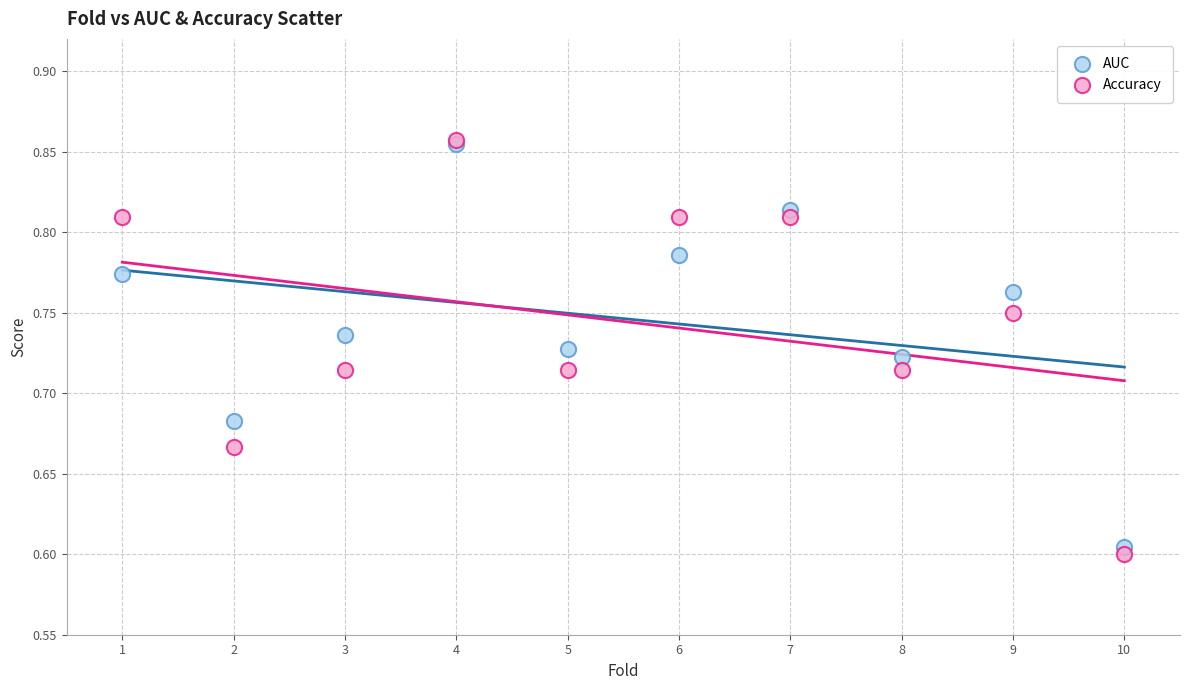

What are all the series names shown in the legend?

AUC, Accuracy